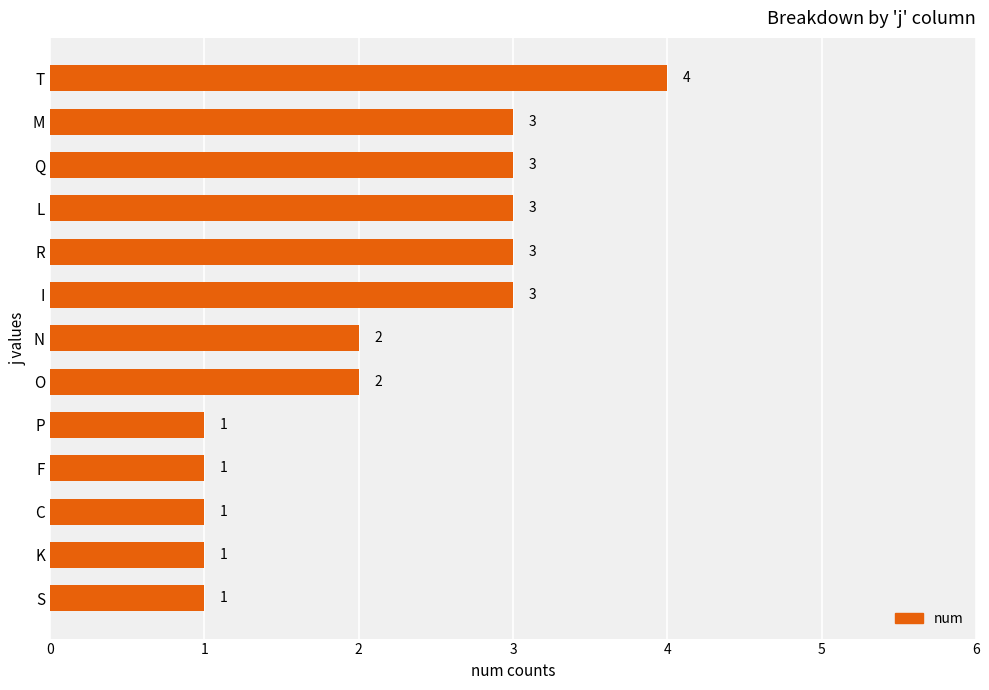

What is the ratio of the value at O to the value at I?

0.7